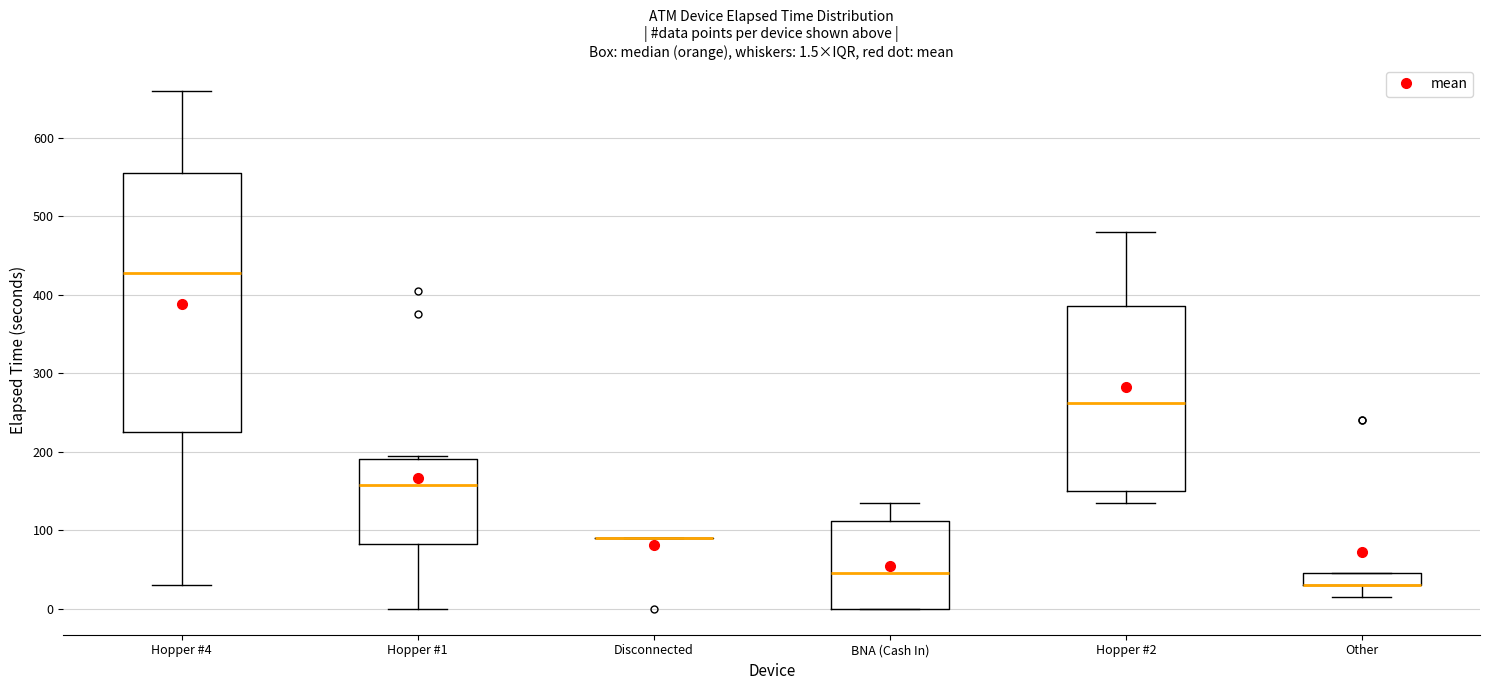

Which box is the tallest, from its lower edge to its upper edge?

Hopper #4